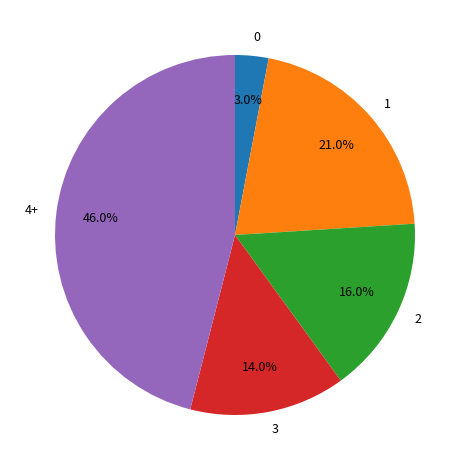

The 3 slice represents 14% of the pie. True or false?

True